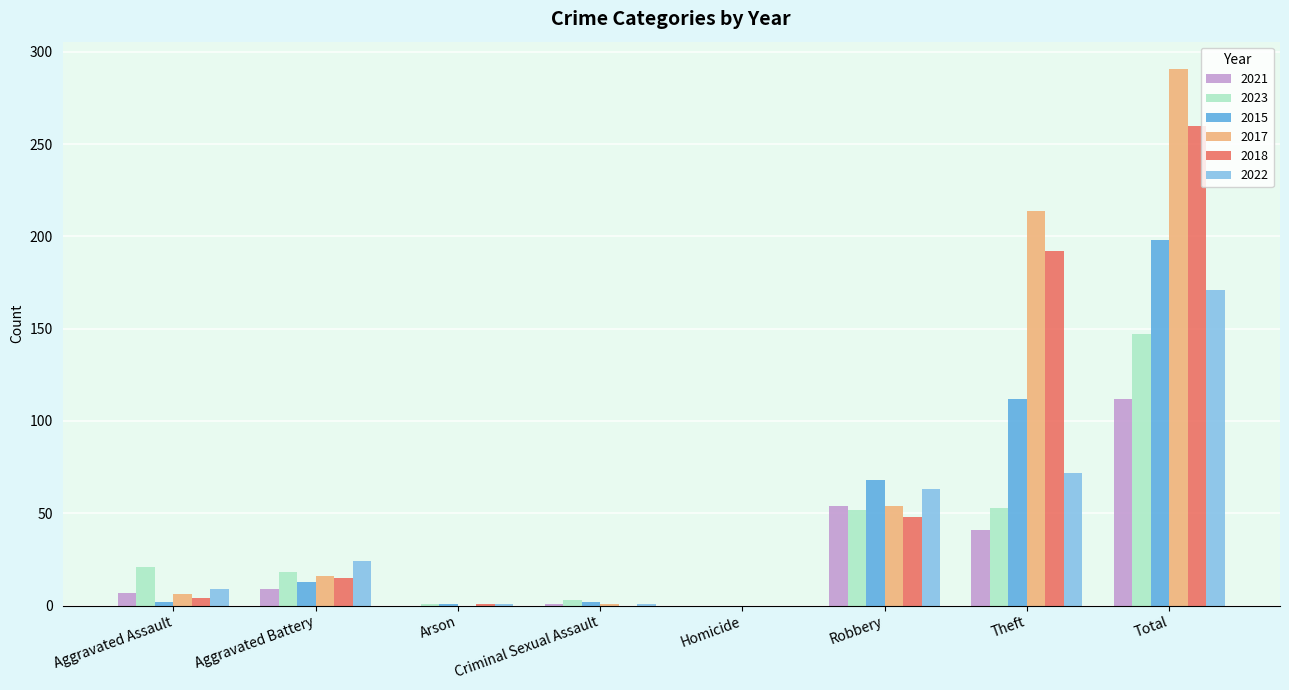

True or false: 2017 has a value of 338 at Theft.

False